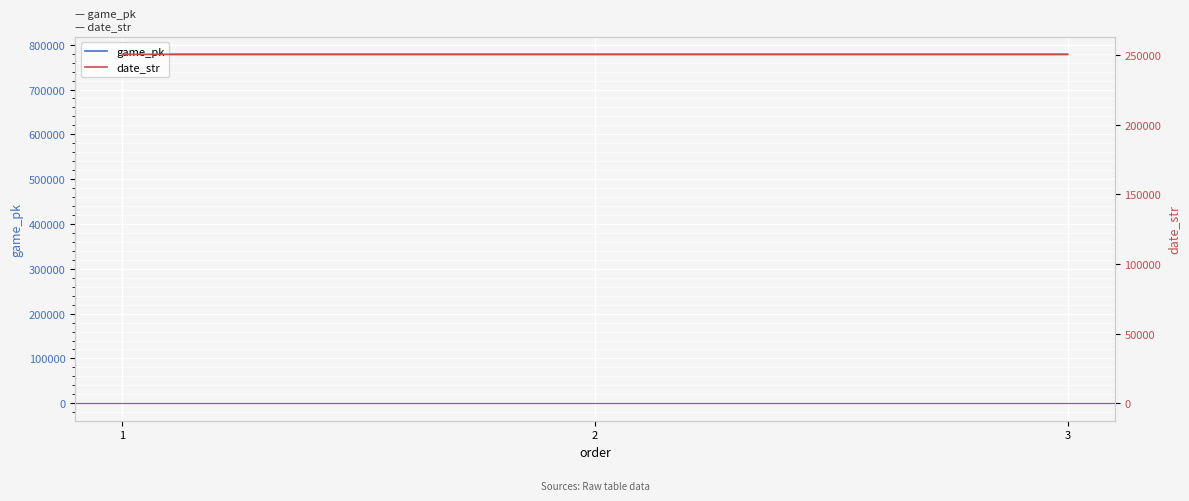

Reading right to left, list all the values displayed in this chart.

game_pk: 778428	778424	778403
date_str: 250406	250407	250408